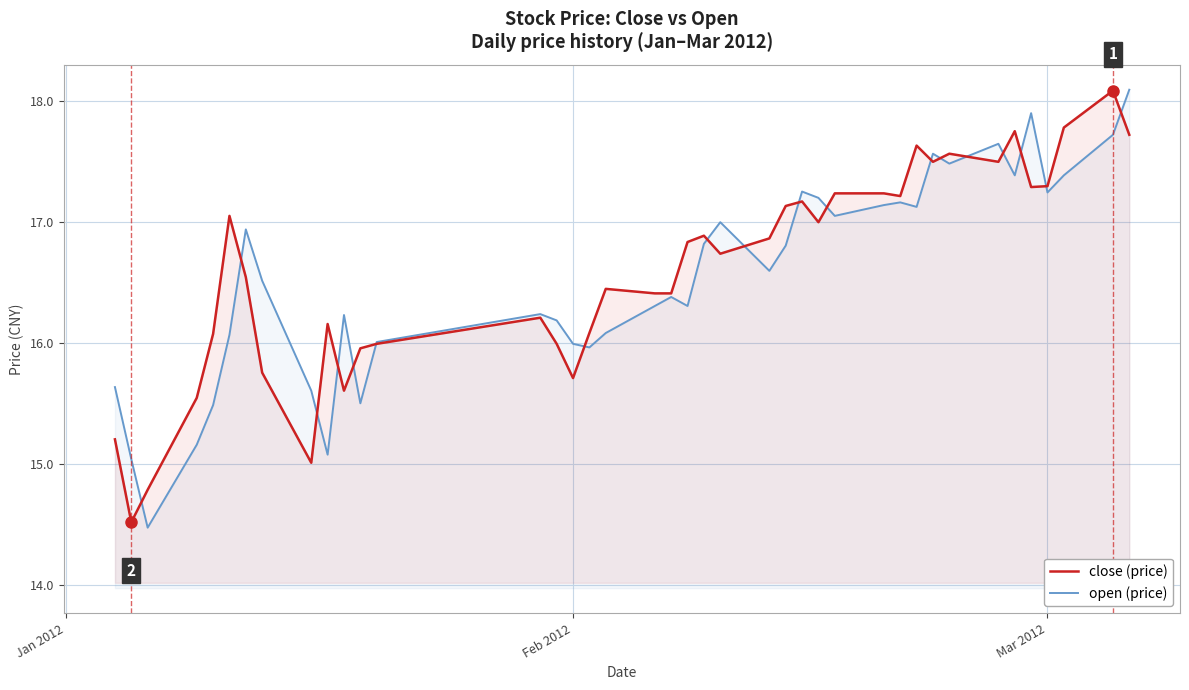

What is the maximum value for open (price)?

18.1